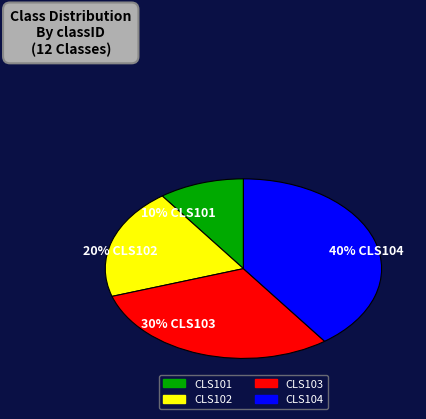

True or false: 30% CLS103 accounts for 18% of the total.

False